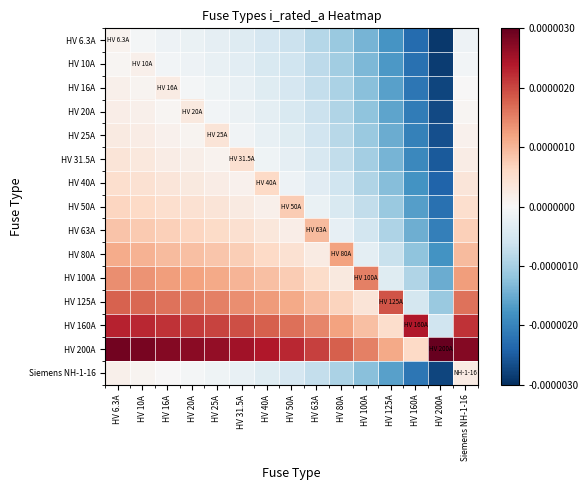

At HV 80A, list the series in order from largest to smallest.

HV 200A, HV 80A, HV 160A, HV 125A, HV 100A, HV 63A, HV 50A, HV 40A, HV 31.5A, HV 25A, HV 20A, HV 16A, Siemens NH-1-16, HV 10A, HV 6.3A